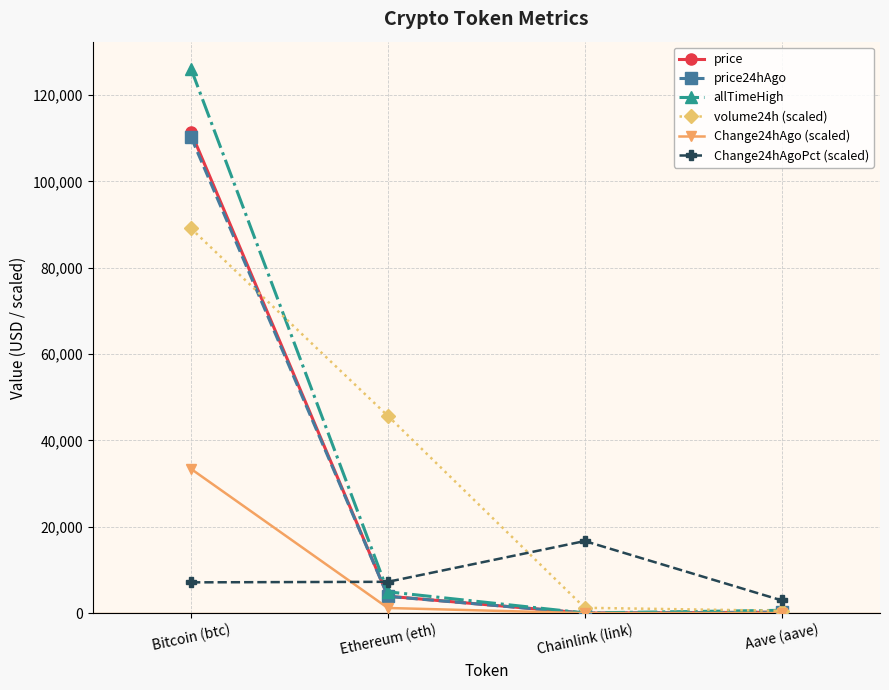

What are all the series names shown in the legend?

price, price24hAgo, allTimeHigh, volume24h (scaled), Change24hAgo (scaled), Change24hAgoPct (scaled)